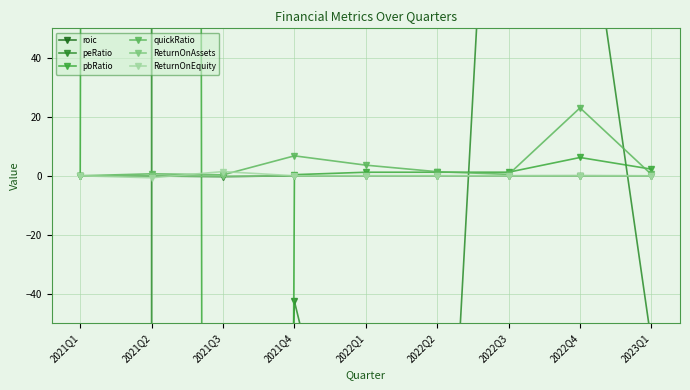

At 2021Q4, list the series in order from smallest to largest.

peRatio, roic, ReturnOnEquity, ReturnOnAssets, pbRatio, quickRatio